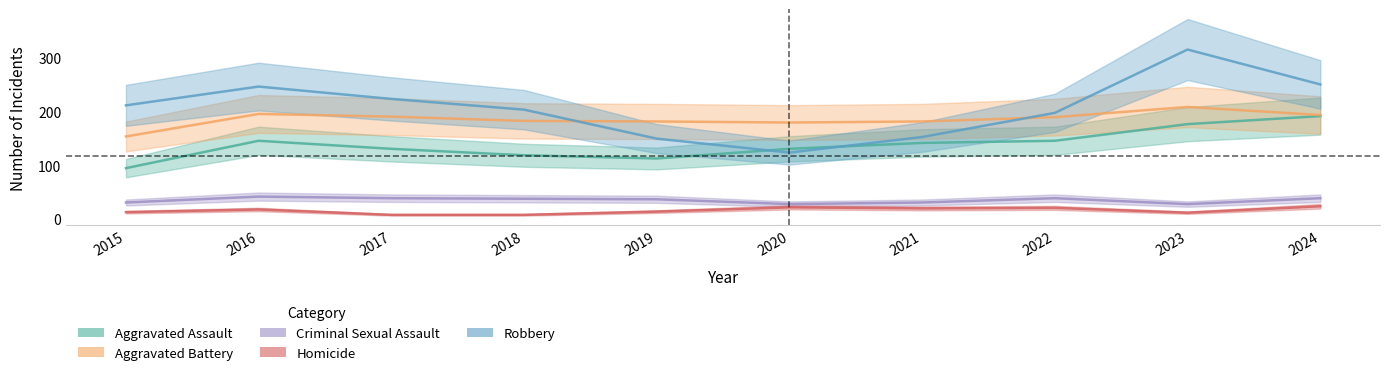

Which category has the highest value across all series?

2023